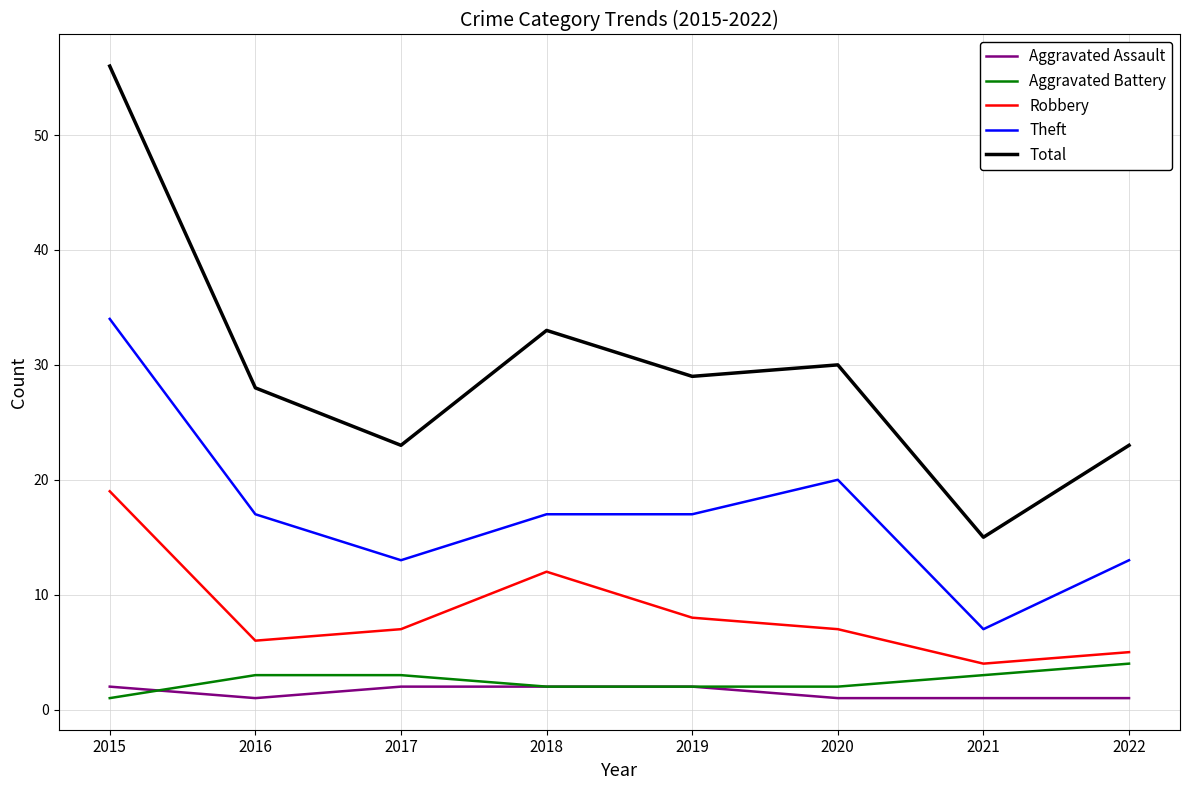

Does the chart display data point markers on the line(s)?

No